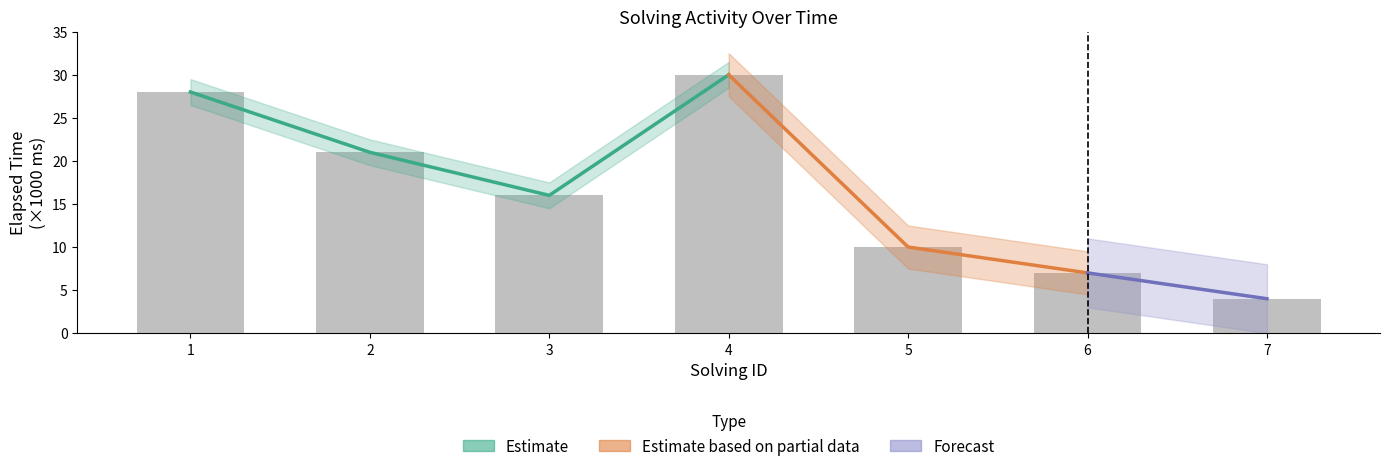

True or false: the data shows 14 at 5.

False